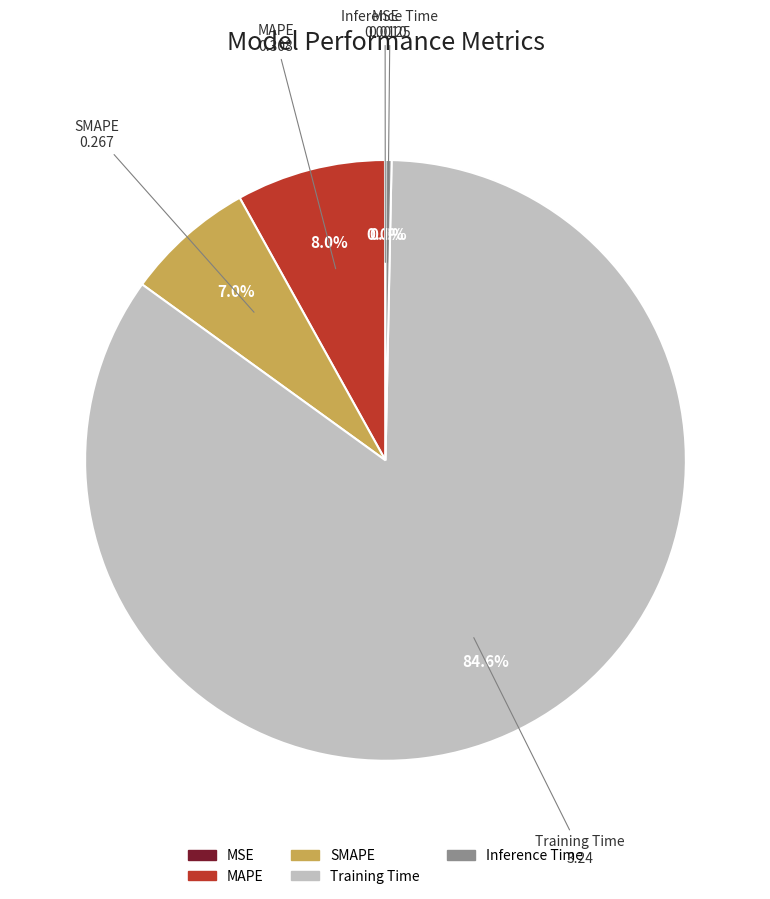

What is the largest slice in the pie chart?

Training Time